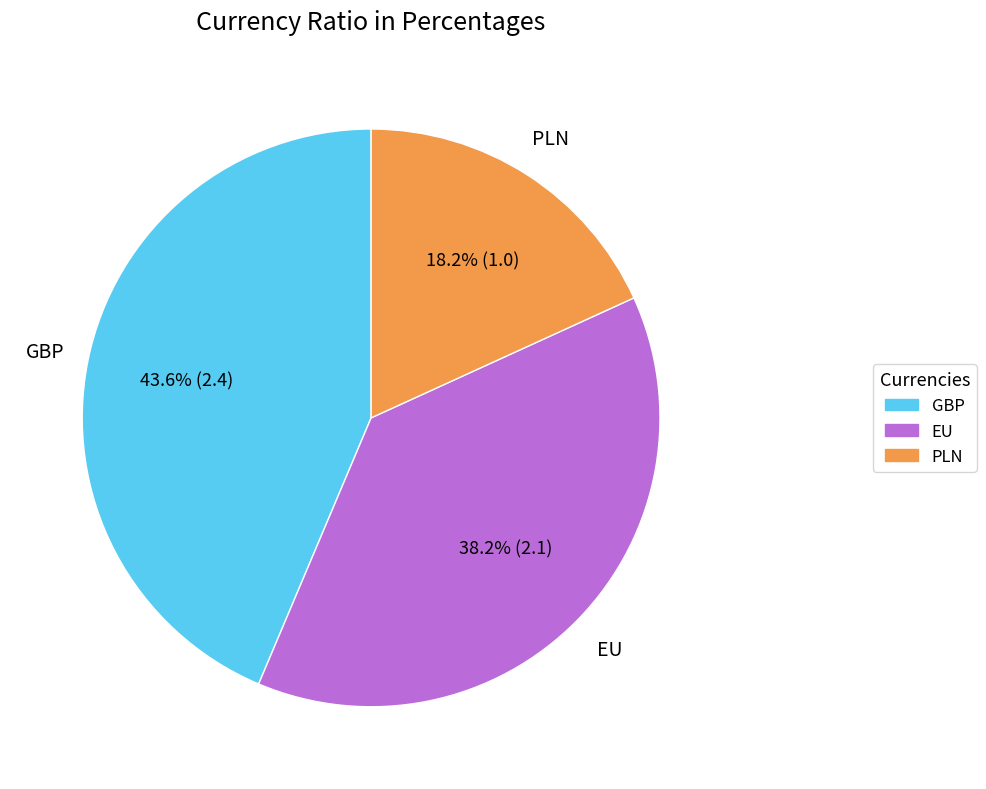

To the nearest percent, what percentage of the pie is EU?

38%